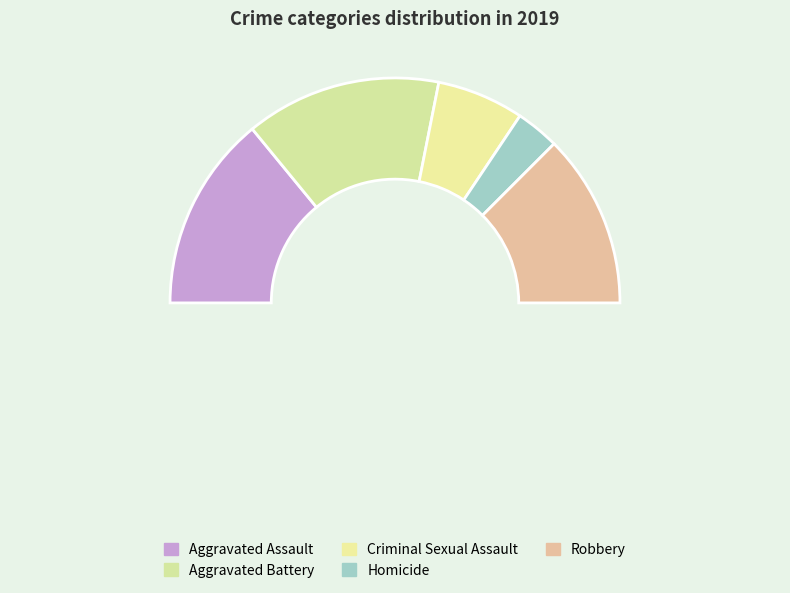

What percentage is the Criminal Sexual Assault slice, to the nearest percent?

12%